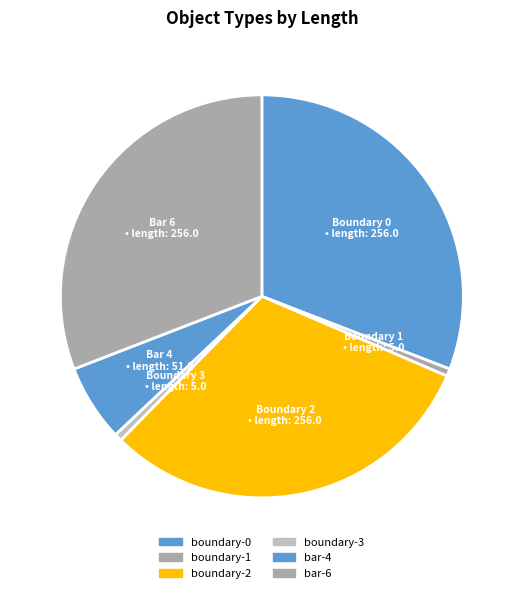

What is the smallest slice in the pie chart?

boundary-1